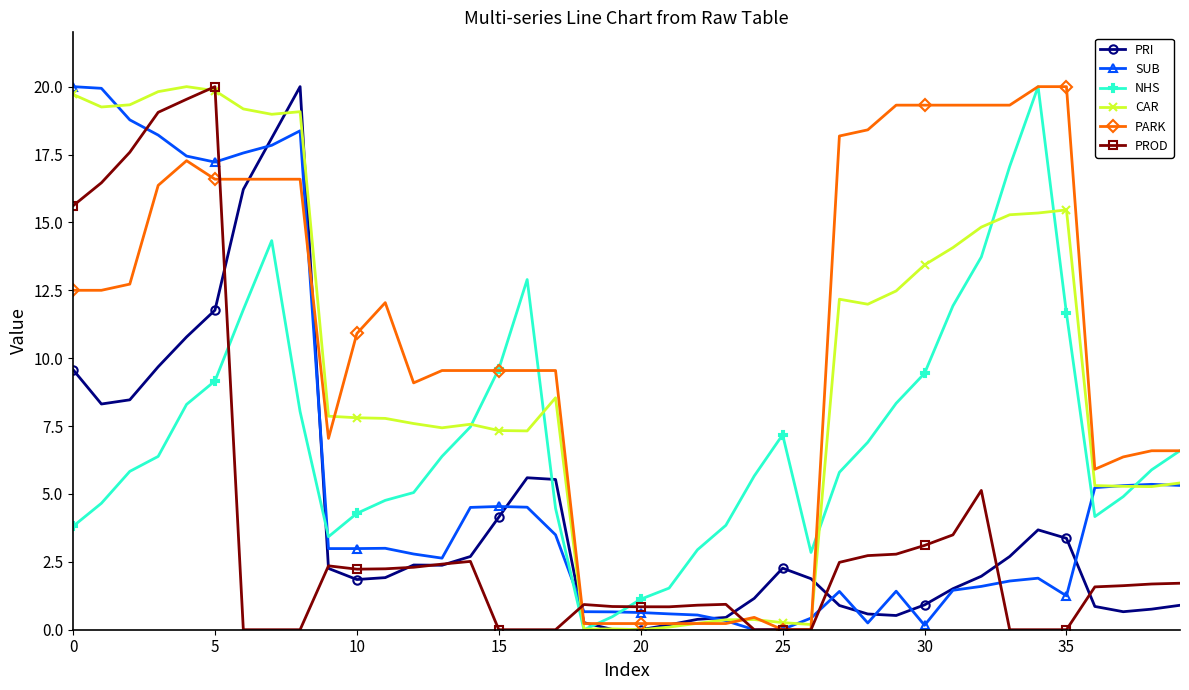

What is the maximum value shown in the chart?

20.0